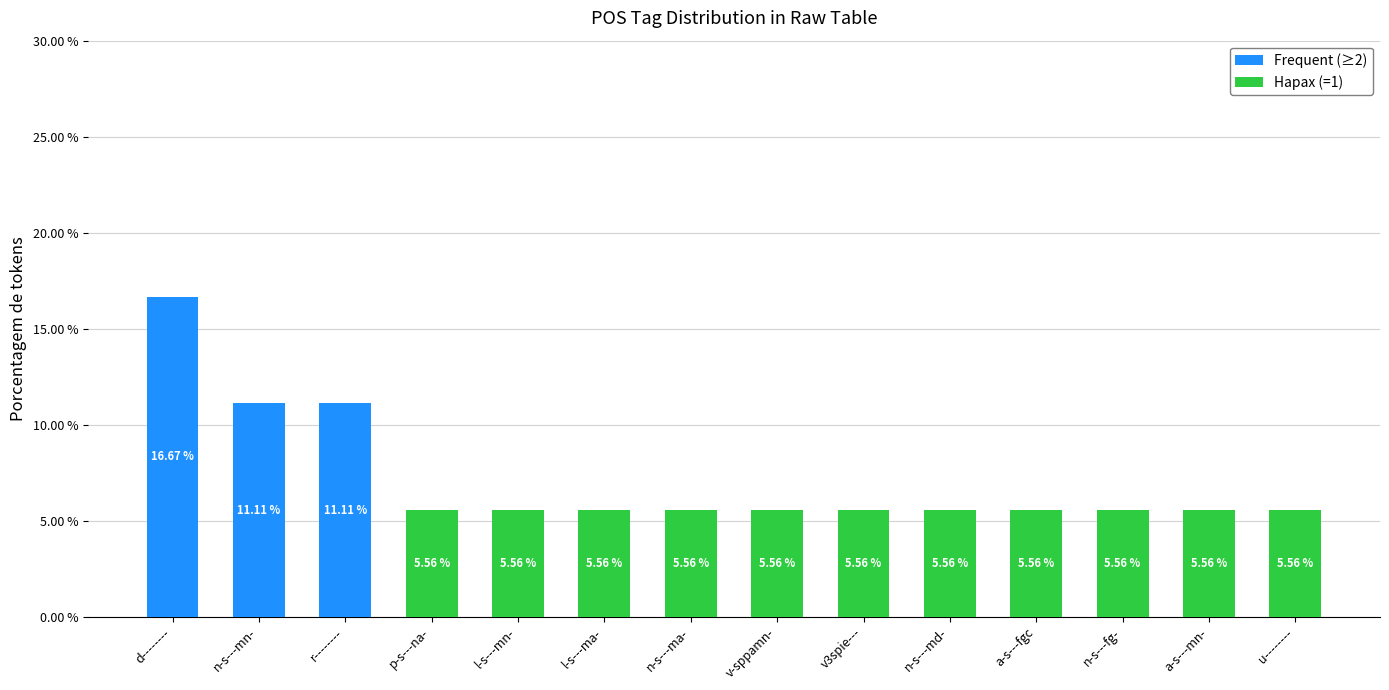

What is the sum of all Frequent (≥2) values?

38.9